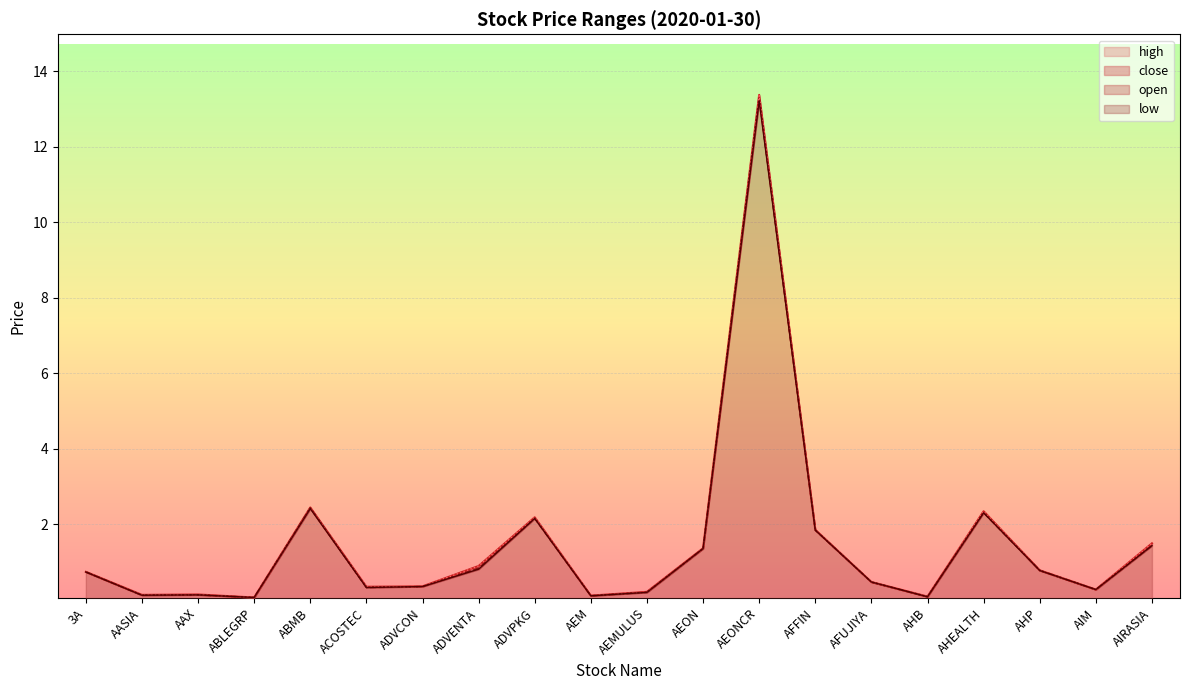

Reading left to right, what are all the values shown in this chart?

high: 3A=0.7	AASIA=0.1	AAX=0.1	ABLEGRP=0.1	ABMB=2.5	ACOSTEC=0.3	ADVCON=0.4	ADVENTA=0.9	ADVPKG=2.2	AEM=0.1	AEMULUS=0.2	AEON=1.4	AEONCR=13.4	AFFIN=1.9	AFUJIYA=0.5	AHB=0.1	AHEALTH=2.4	AHP=0.8	AIM=0.3	AIRASIA=1.5
low: 3A=0.7	AASIA=0.1	AAX=0.1	ABLEGRP=0.1	ABMB=2.4	ACOSTEC=0.3	ADVCON=0.4	ADVENTA=0.8	ADVPKG=2.2	AEM=0.1	AEMULUS=0.2	AEON=1.4	AEONCR=13.2	AFFIN=1.9	AFUJIYA=0.5	AHB=0.1	AHEALTH=2.3	AHP=0.8	AIM=0.3	AIRASIA=1.4
open: 3A=0.7	AASIA=0.1	AAX=0.1	ABLEGRP=0.1	ABMB=2.4	ACOSTEC=0.3	ADVCON=0.4	ADVENTA=0.9	ADVPKG=2.2	AEM=0.1	AEMULUS=0.2	AEON=1.4	AEONCR=13.4	AFFIN=1.9	AFUJIYA=0.5	AHB=0.1	AHEALTH=2.4	AHP=0.8	AIM=0.3	AIRASIA=1.5
close: 3A=0.7	AASIA=0.1	AAX=0.1	ABLEGRP=0.1	ABMB=2.4	ACOSTEC=0.3	ADVCON=0.4	ADVENTA=0.8	ADVPKG=2.2	AEM=0.1	AEMULUS=0.2	AEON=1.4	AEONCR=13.3	AFFIN=1.9	AFUJIYA=0.5	AHB=0.1	AHEALTH=2.3	AHP=0.8	AIM=0.3	AIRASIA=1.4